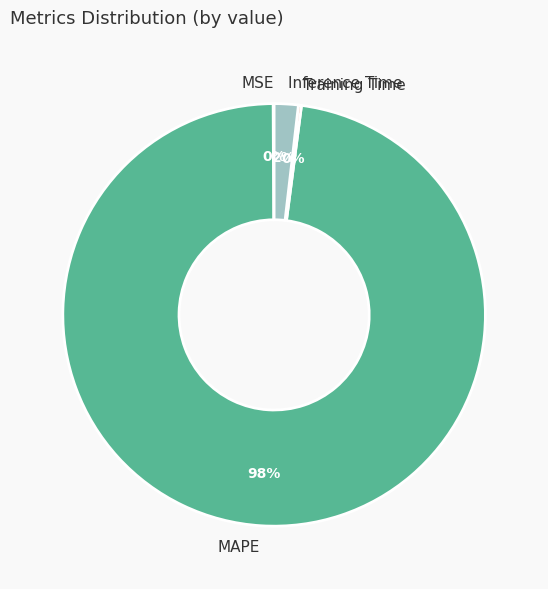

What is the largest slice in the pie chart?

MAPE